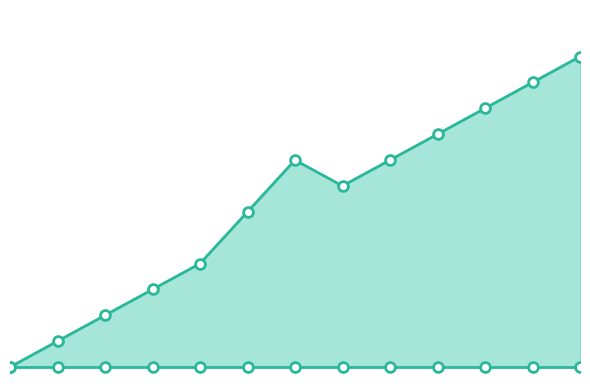

What is the change in value from 4 to 12?

+8